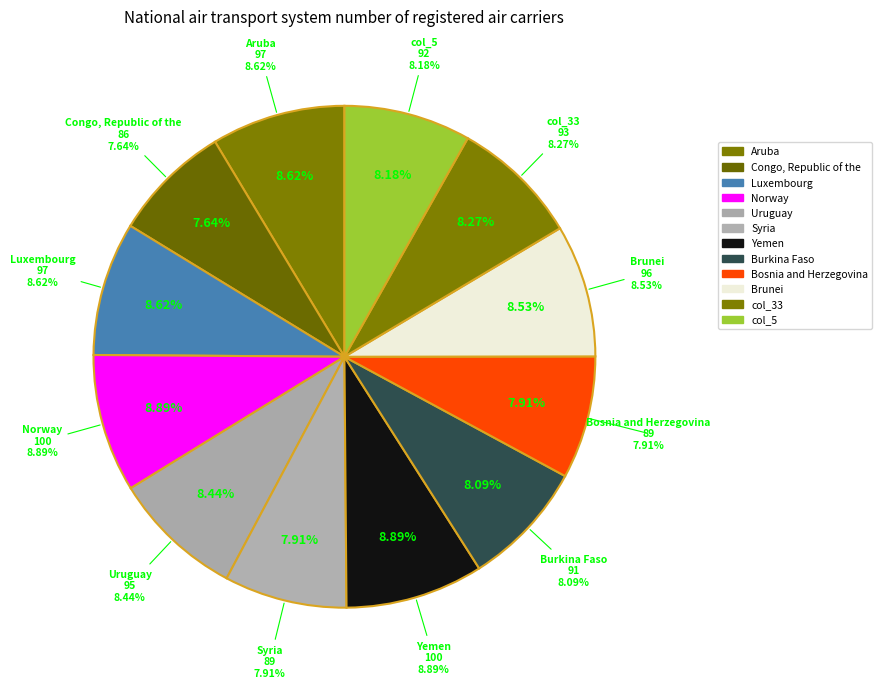

Is it true that 18 is 8% of the pie?

True